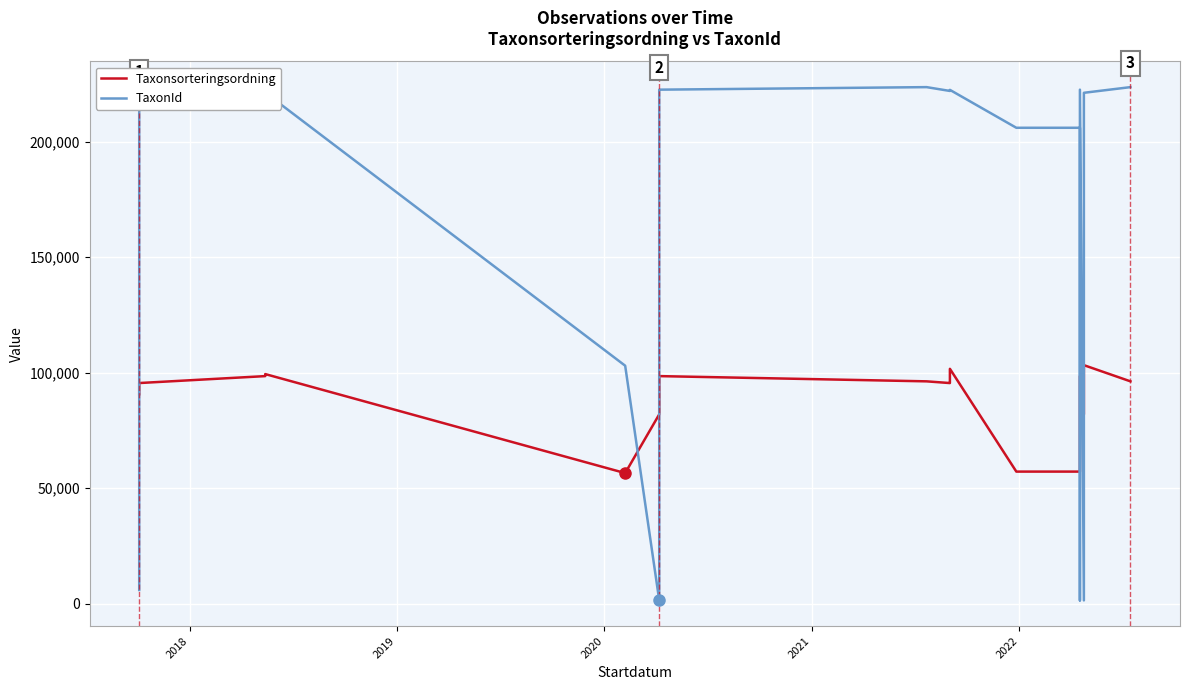

Reading left to right, extract all data points from this chart.

Taxonsorteringsordning: 90674	95519	98520	99398	56540	81972	95511	95511	98520	96254	95511	95519	101680	57193	57193	81972	98520	81972	103265	96254
TaxonId: 5964	221945	222498	221235	103021	1445	221944	221944	222498	223597	221944	221945	222412	206004	206004	1445	222498	1445	221144	223597